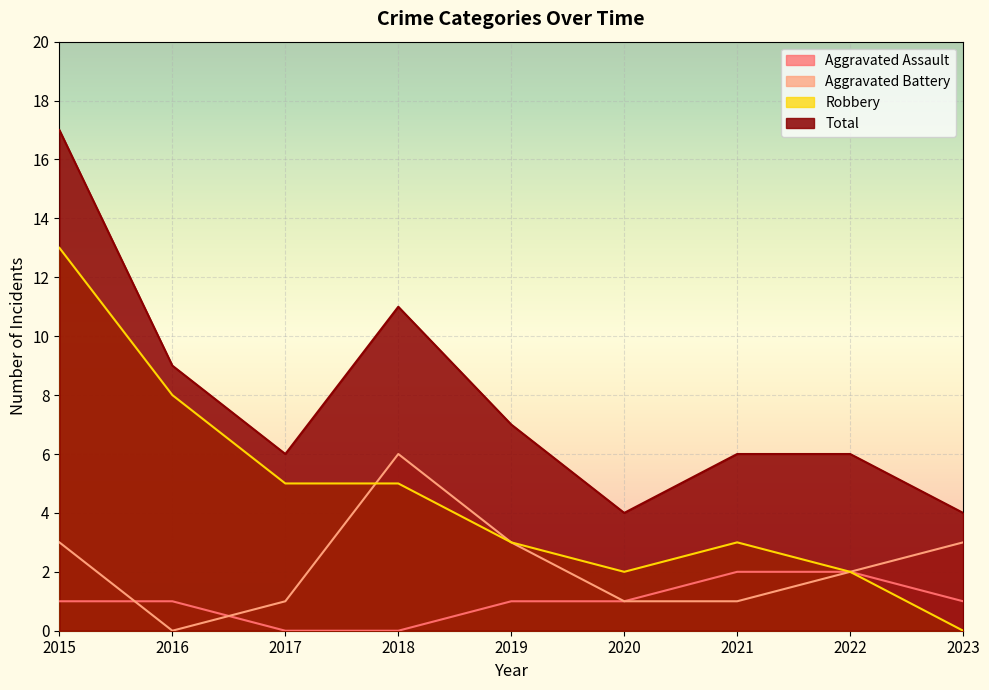

The Aggravated Battery series shows 3 at 2023. True or false?

True